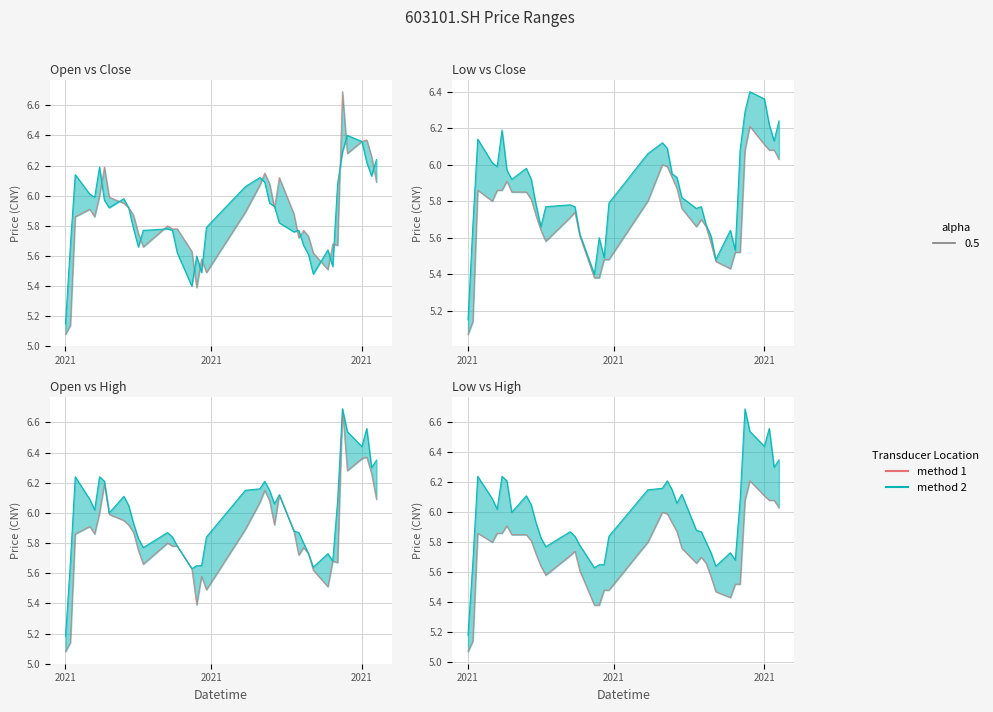

What is the difference between the second highest and minimum values?

1.0